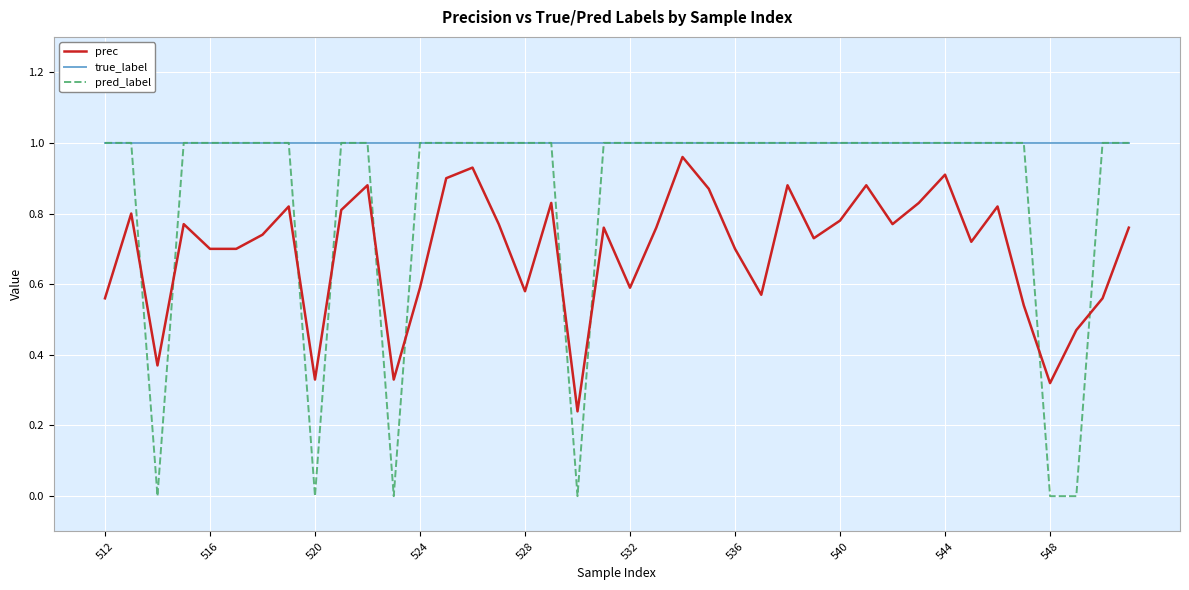

Which series has the largest total across all categories?

true_label